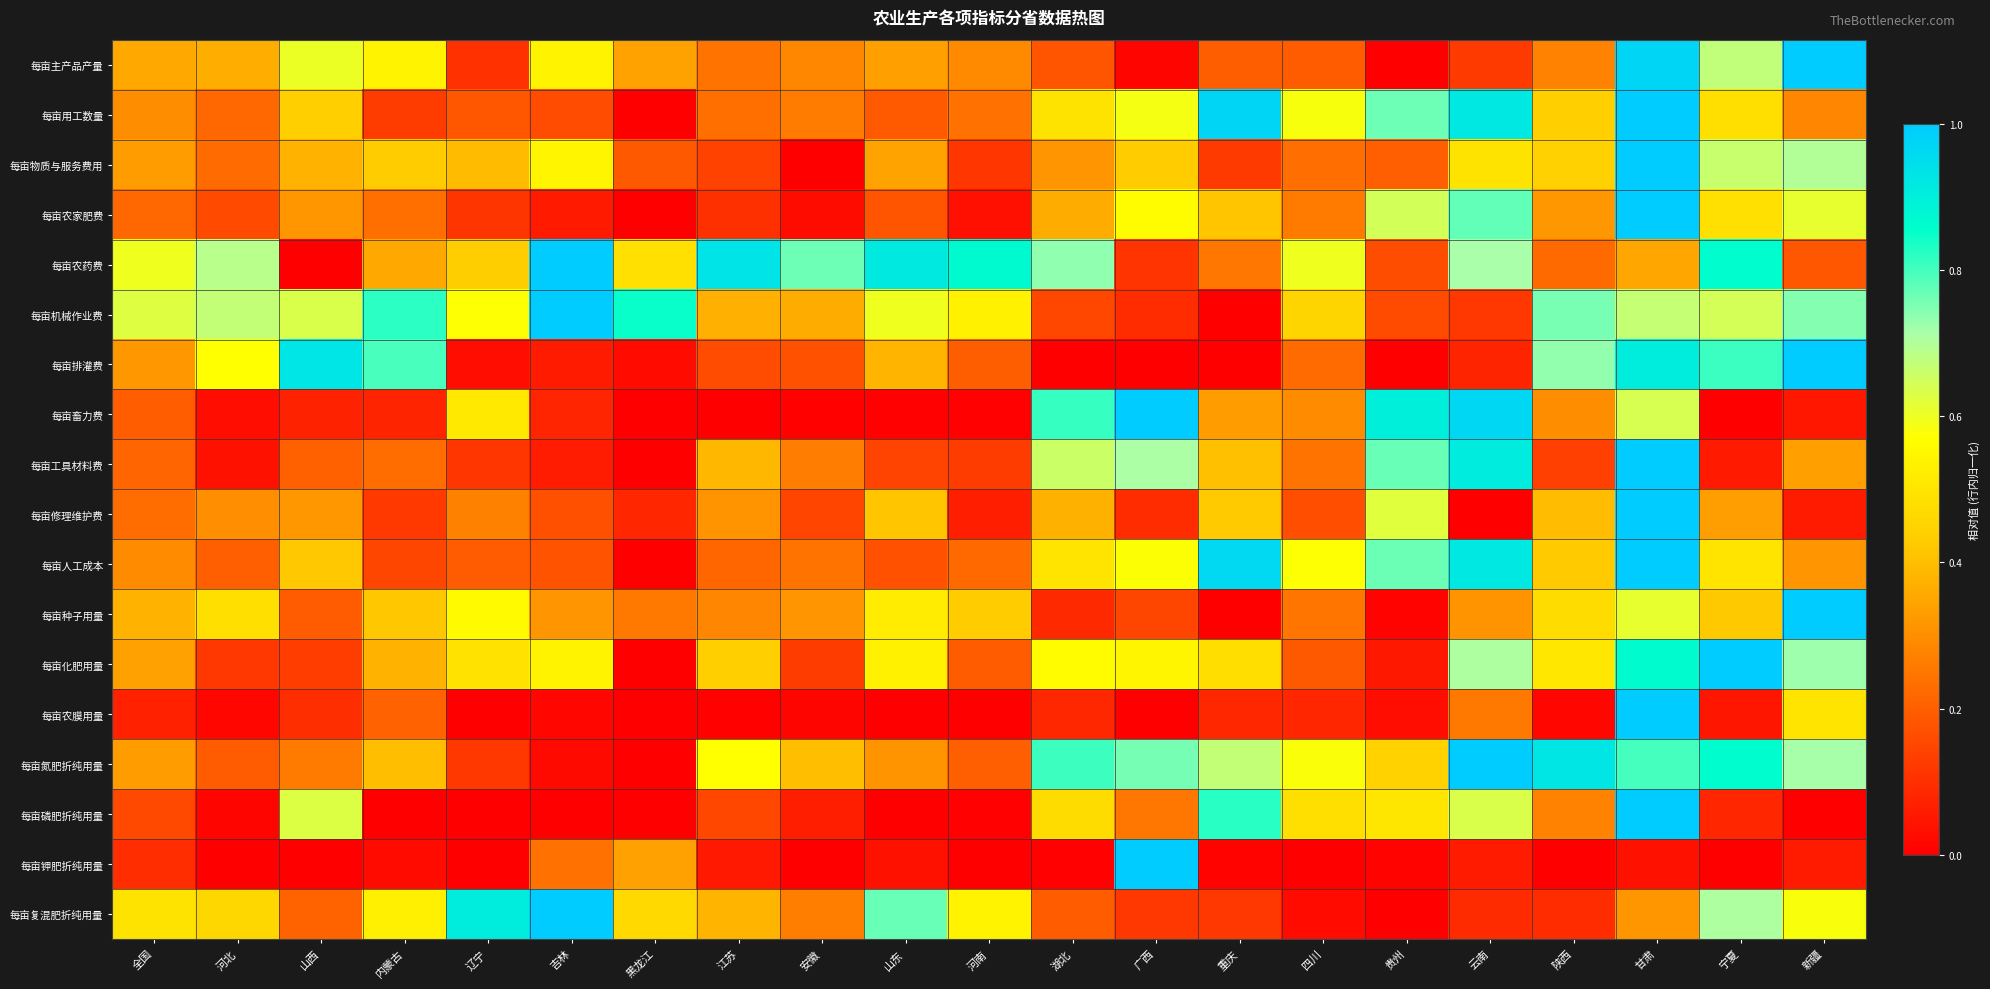

Between 甘肃 and 内蒙古, which is larger?

甘肃